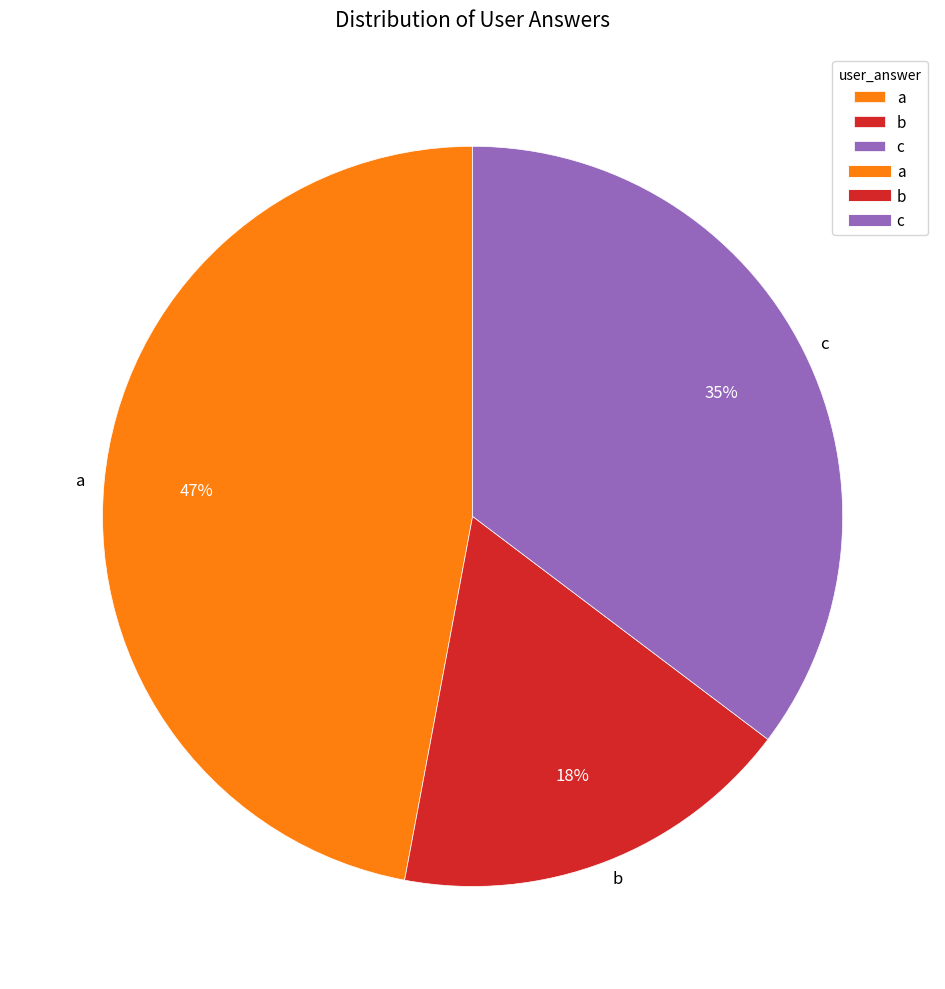

Is there any slice that represents more than half of the pie?

No